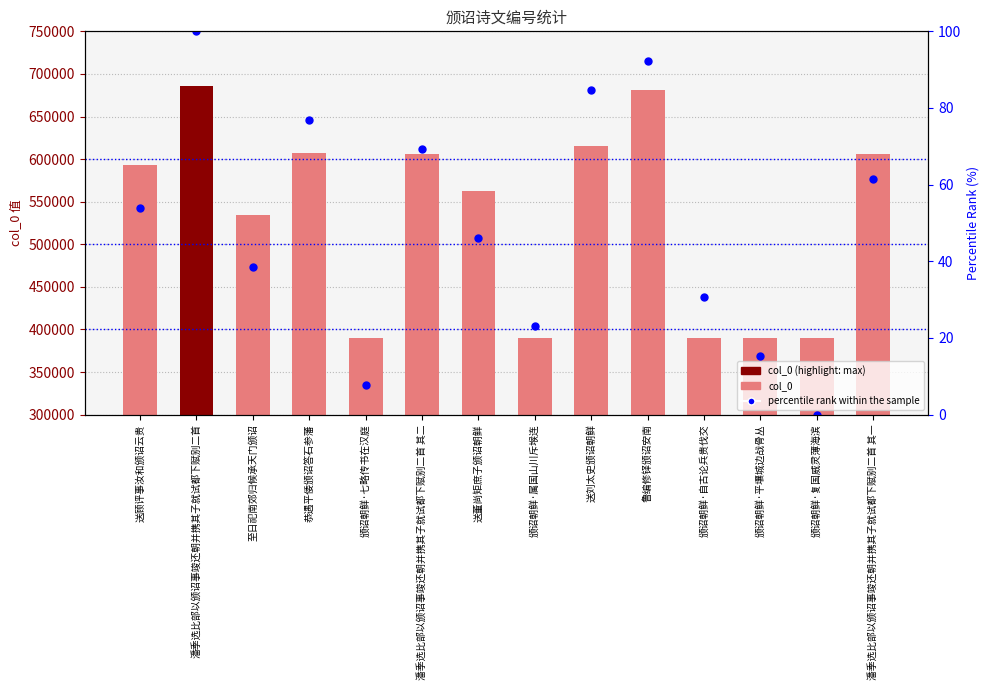

At 送董尚矩庶子颁诏朝鲜, list the series in order from largest to smallest.

col_0, percentile rank within the sample